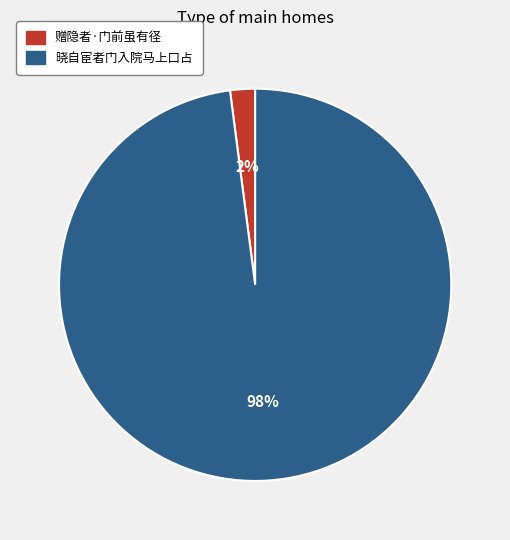

To the nearest percent, what is the difference between the 晓自宦者门入院马上口占 and 赠隐者·门前虽有径 slice percentages?

96%